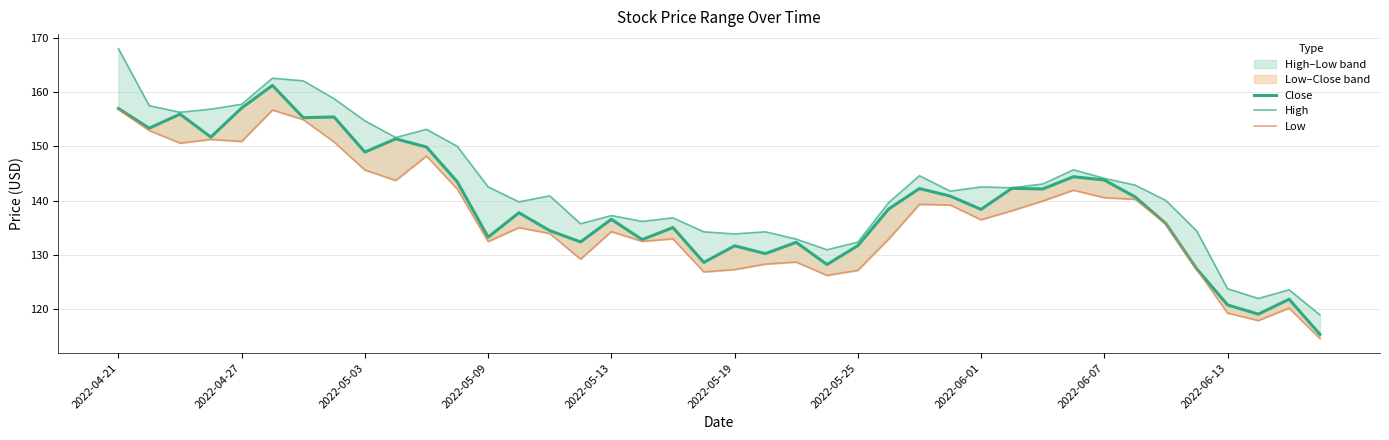

At how many categories does at least one series exceed 163?

1